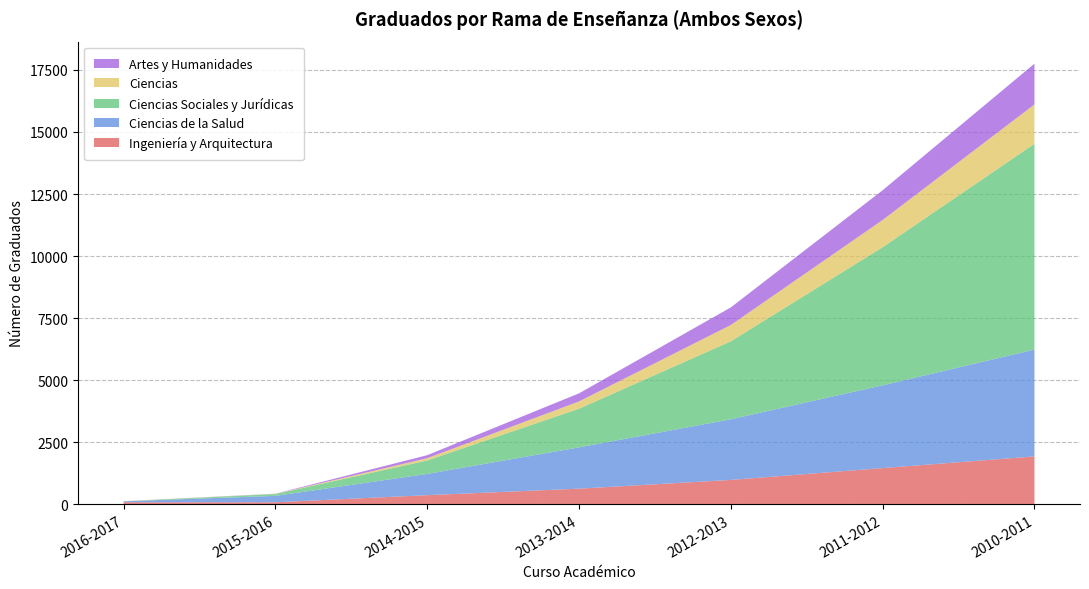

Reading right to left, extract all data points from this chart.

Ingeniería y Arquitectura: 2010-2011=1927	2011-2012=1457	2012-2013=979	2013-2014=627	2014-2015=365	2015-2016=78	2016-2017=77
Ciencias de la Salud: 2010-2011=4305	2011-2012=3334	2012-2013=2444	2013-2014=1664	2014-2015=856	2015-2016=258	2016-2017=41
Ciencias Sociales y Jurídicas: 2010-2011=8292	2011-2012=5565	2012-2013=3142	2013-2014=1558	2014-2015=543	2015-2016=74	2016-2017=0
Ciencias: 2010-2011=1585	2011-2012=1097	2012-2013=657	2013-2014=293	2014-2015=90	2015-2016=6	2016-2017=7
Artes y Humanidades: 2010-2011=1644	2011-2012=1199	2012-2013=709	2013-2014=326	2014-2015=122	2015-2016=8	2016-2017=0